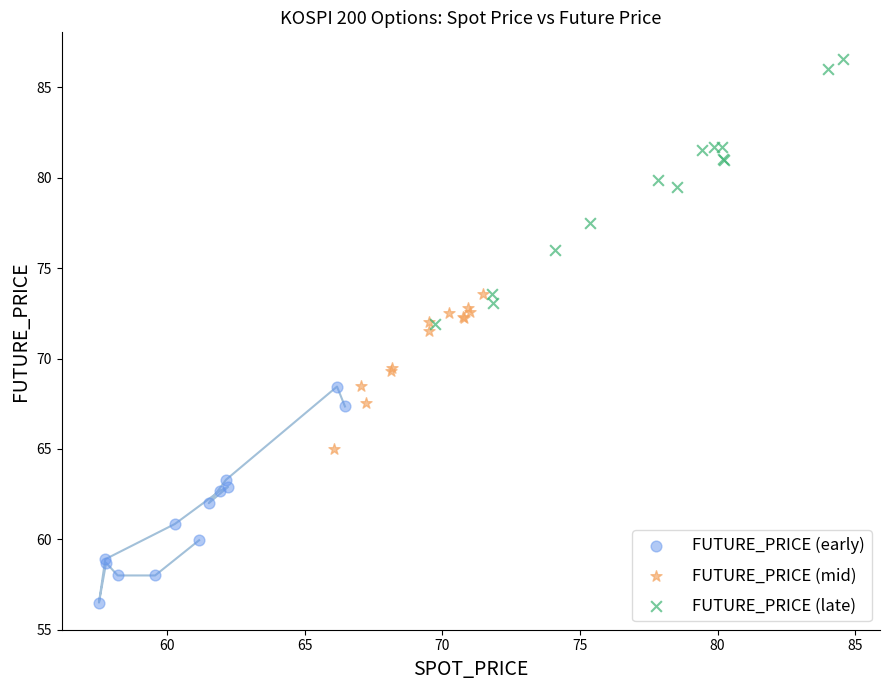

Which series contains the lowest Y value?

FUTURE_PRICE (early)